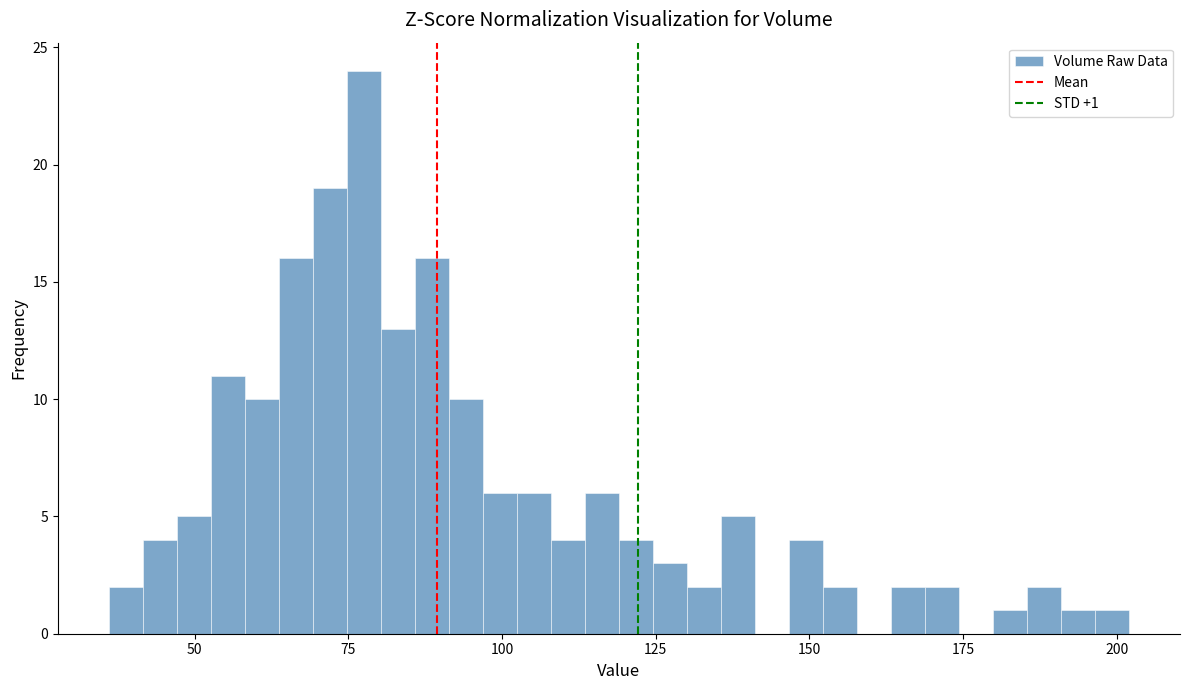

Around what value on the x-axis is the tallest bar? Give the approximate position of its centre, as read against the axis.

80